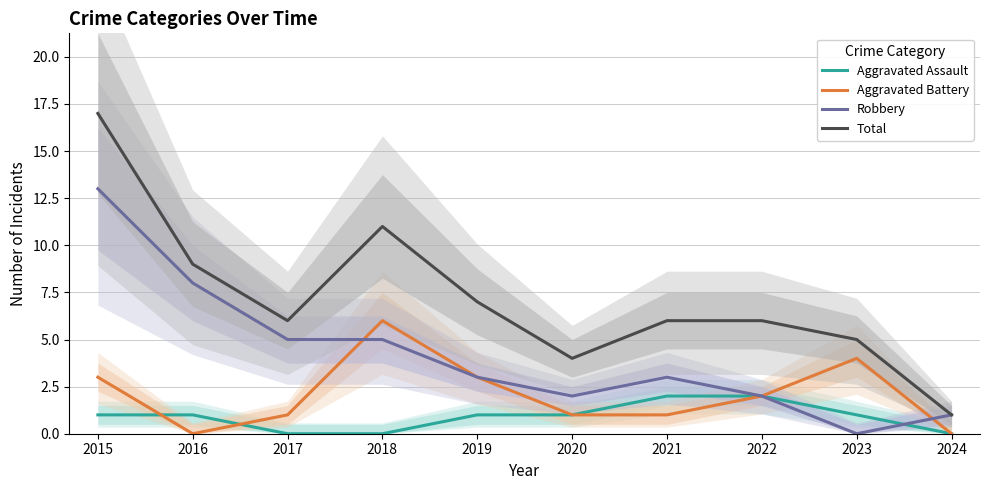

The Aggravated Battery series shows 2 at 2020. True or false?

False